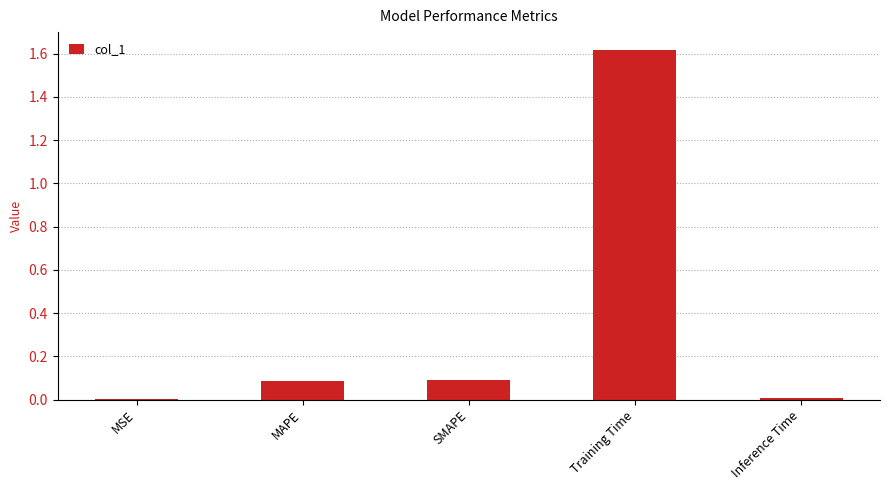

What value does the data have at SMAPE?

0.1